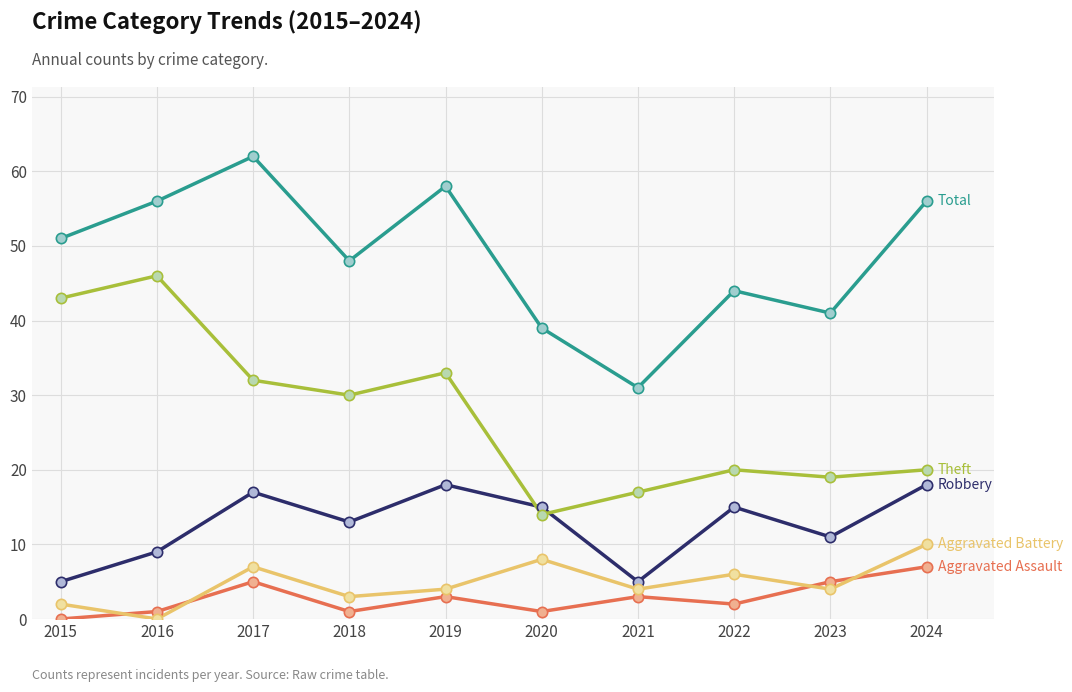

What is the difference between the highest and lowest values at 2023?

37